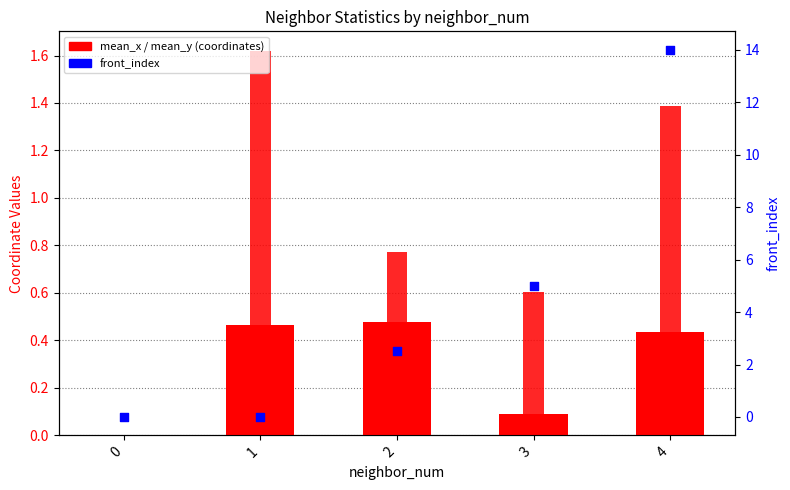

Which series has the largest Y range (max minus min)?

front_index